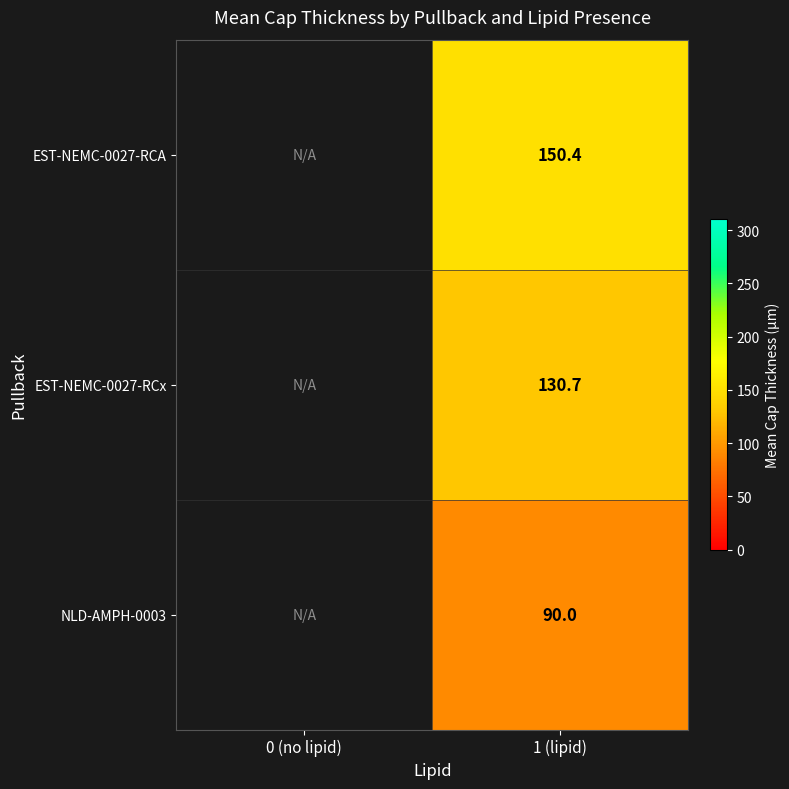

Where does the EST-NEMC-0027-RCA series first go above 150?

1 (lipid)